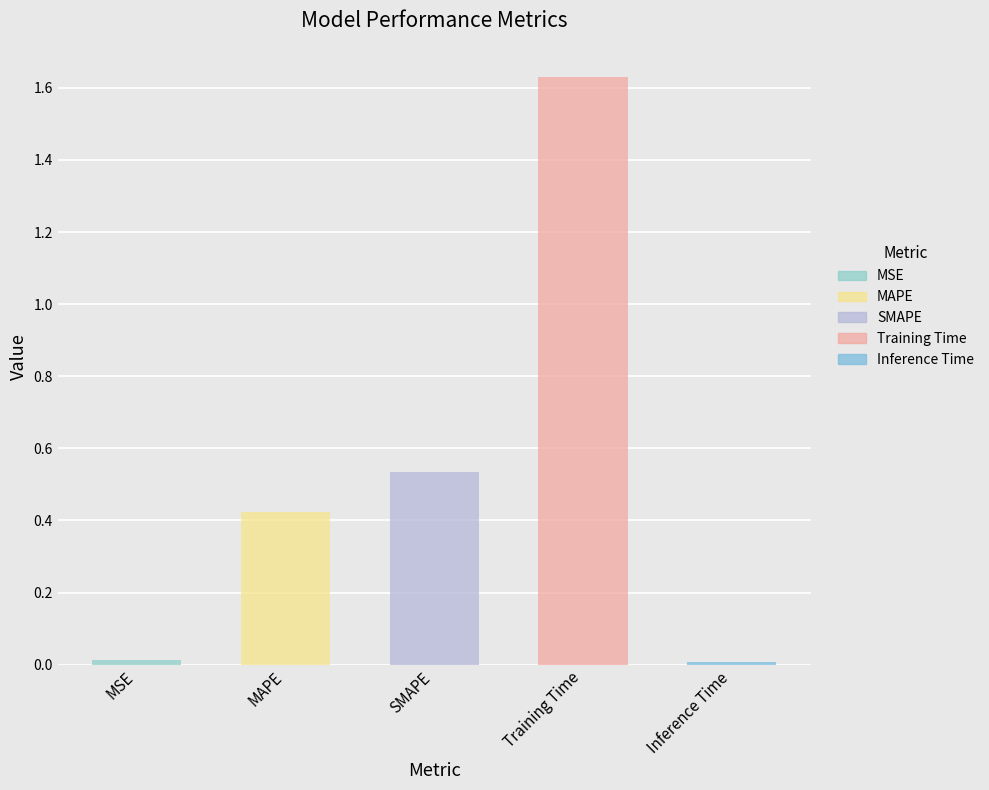

The value at Training Time is 0.8. True or false?

False